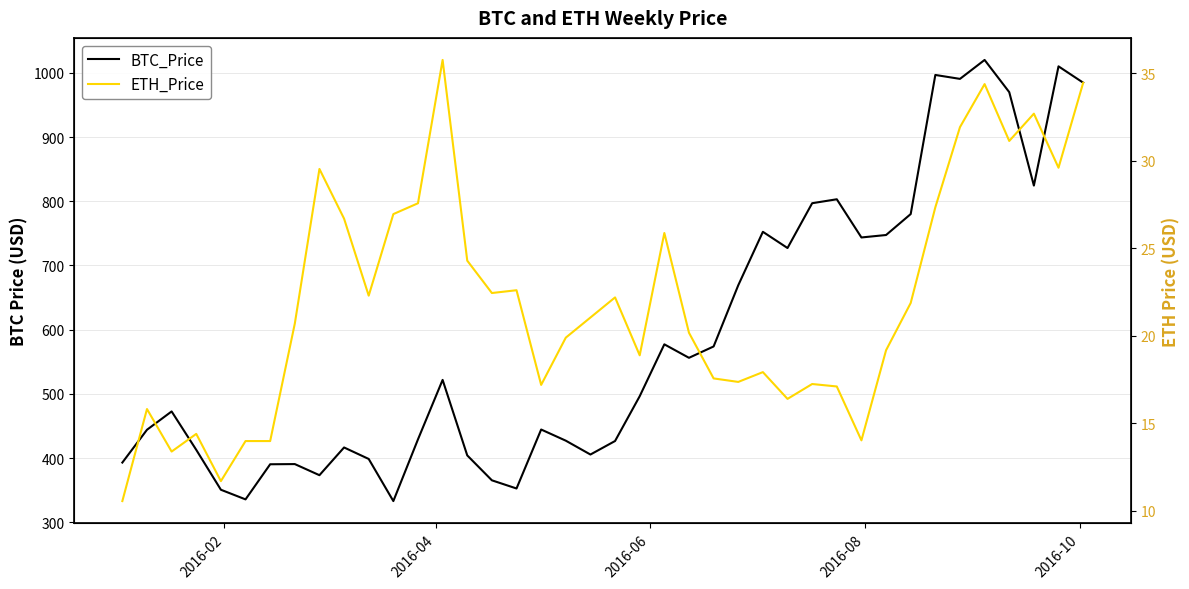

True or false: ETH_Price and BTC_Price cross at least once.

False